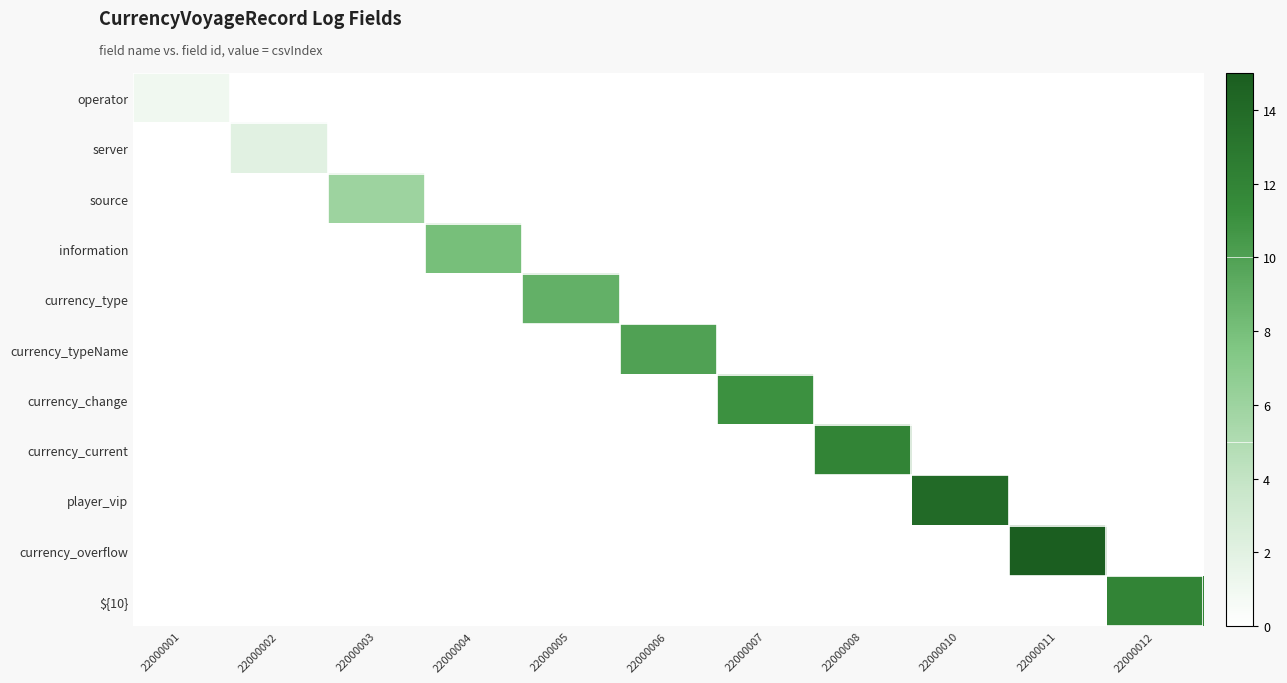

Which series has the largest range (max minus min)?

currency_overflow